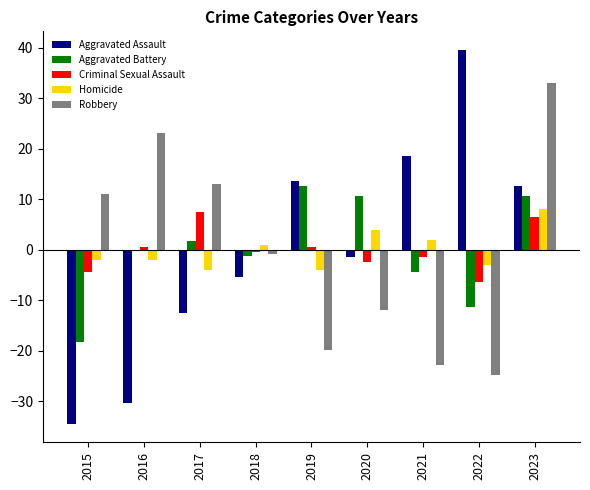

Which category has the highest value in the Aggravated Battery series?

2019